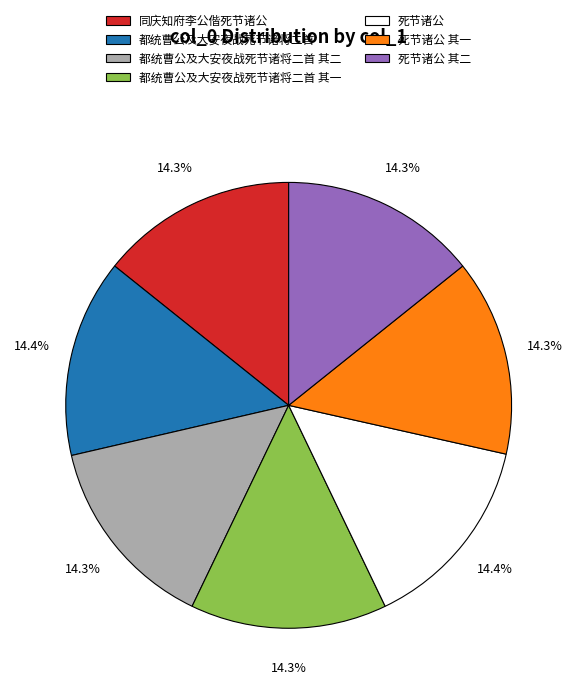

Is the sum of 都统曹公及大安夜战死节诸将二首 and 同庆知府李公偕死节诸公 greater than half?

No